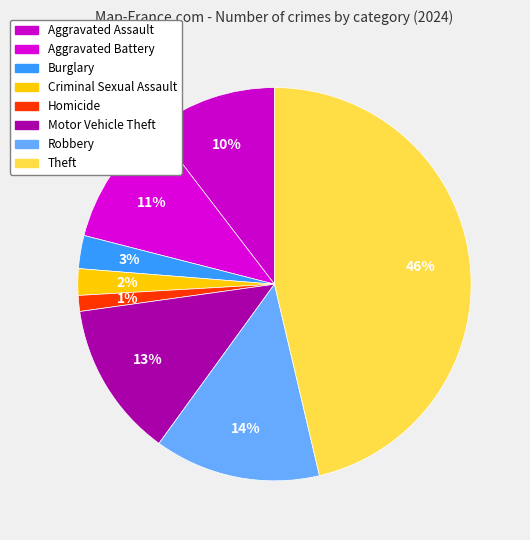

How many slices are in this pie chart?

8